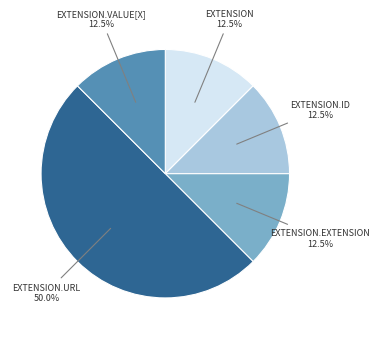

How many slices are in this pie chart?

5